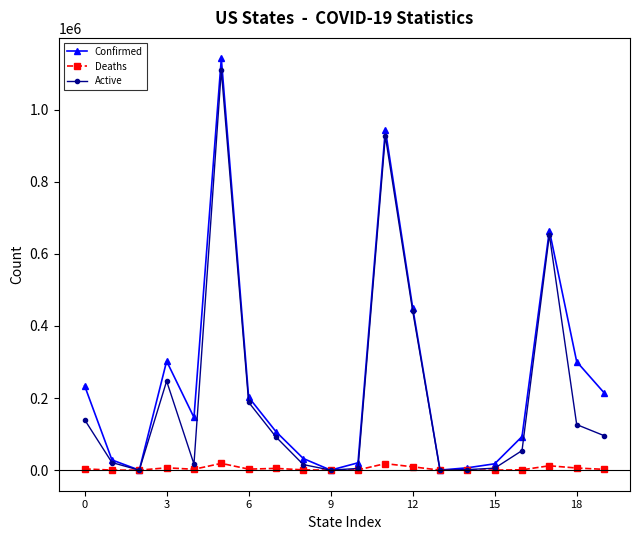

Rank the series by their average value, from lowest to highest.

Deaths, Active, Confirmed